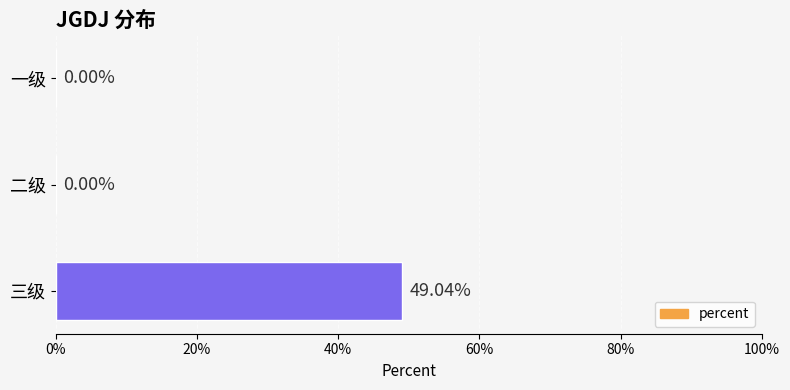

What is the average value?

0.2